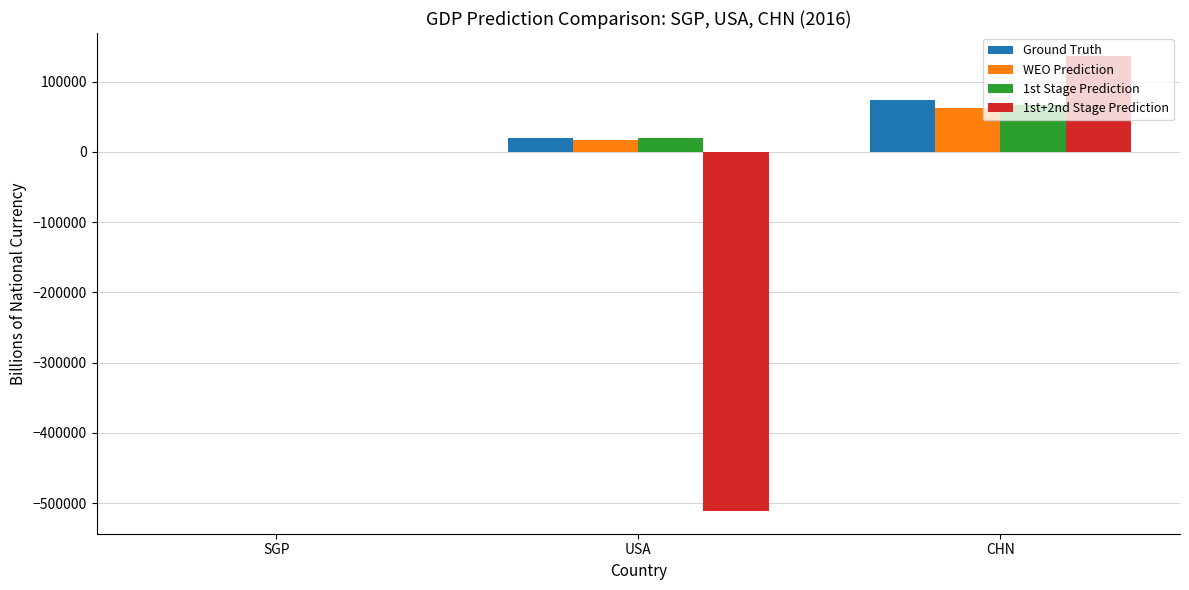

Is it true that 1st Stage Prediction equals 67400.7 at CHN?

True